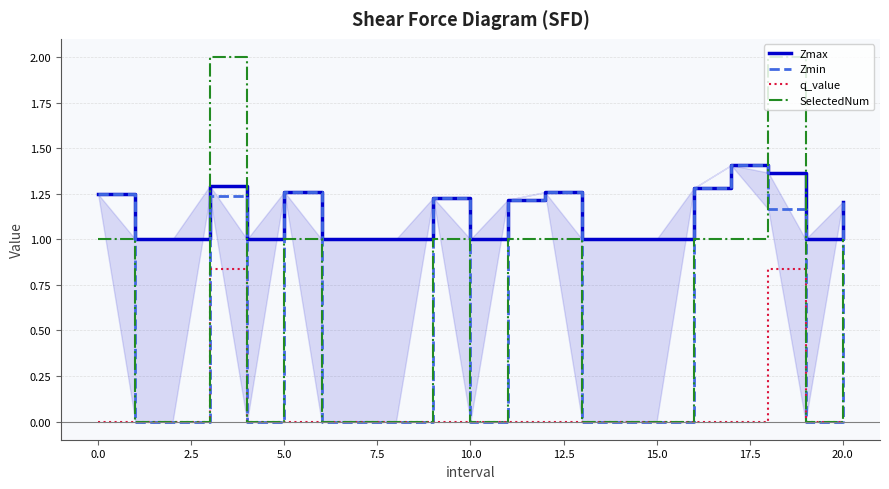

What is the greatest value displayed?

2.0